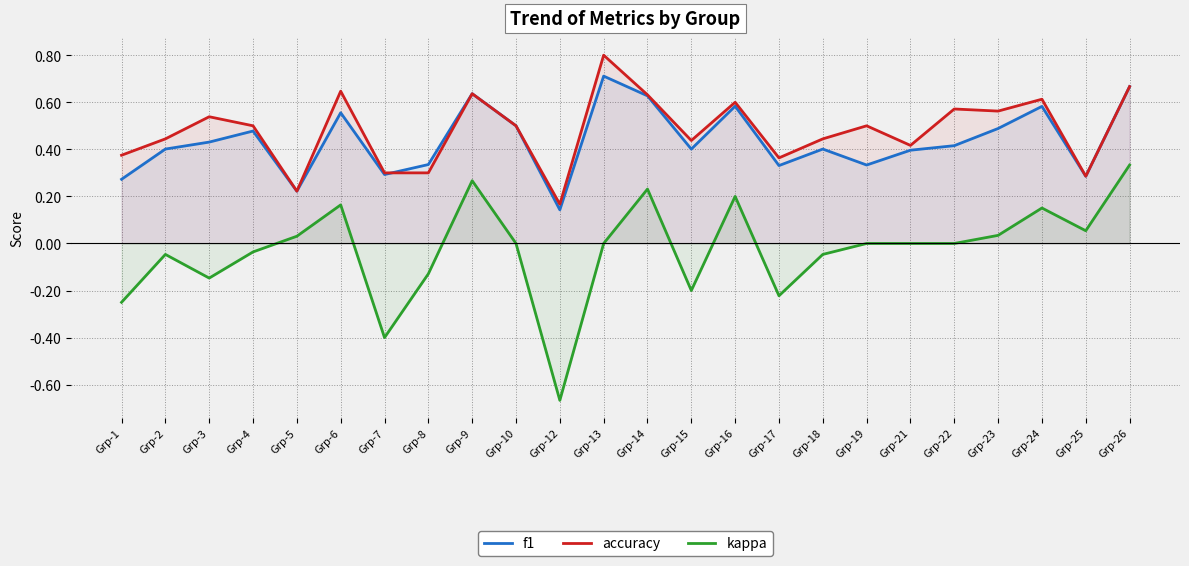

Is the value of kappa at Grp-21 greater than the value of accuracy at Grp-21?

No